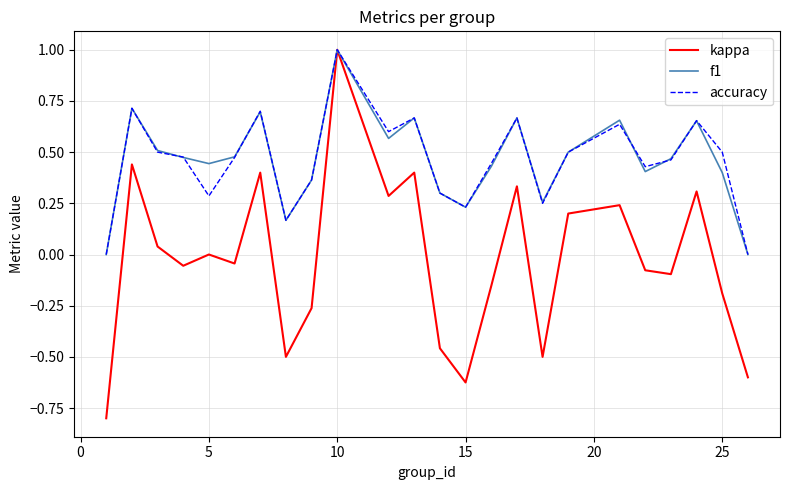

Which series has the widest spread of values?

kappa